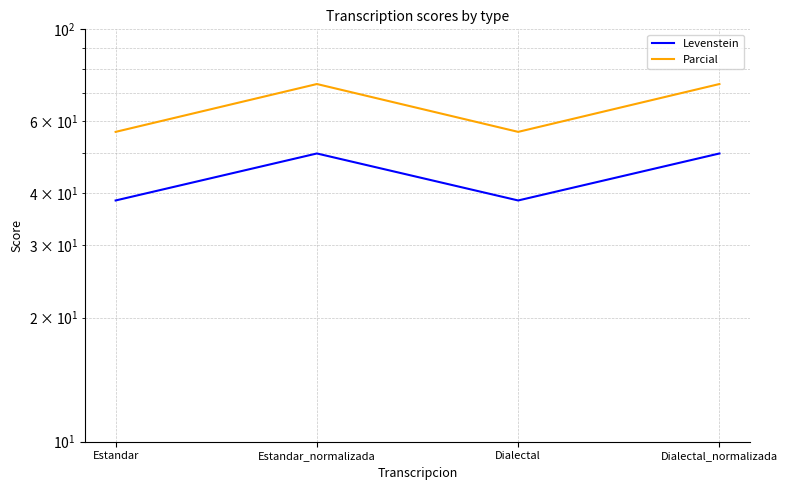

List the series in order of their overall mean, lowest first.

Levenstein, Parcial